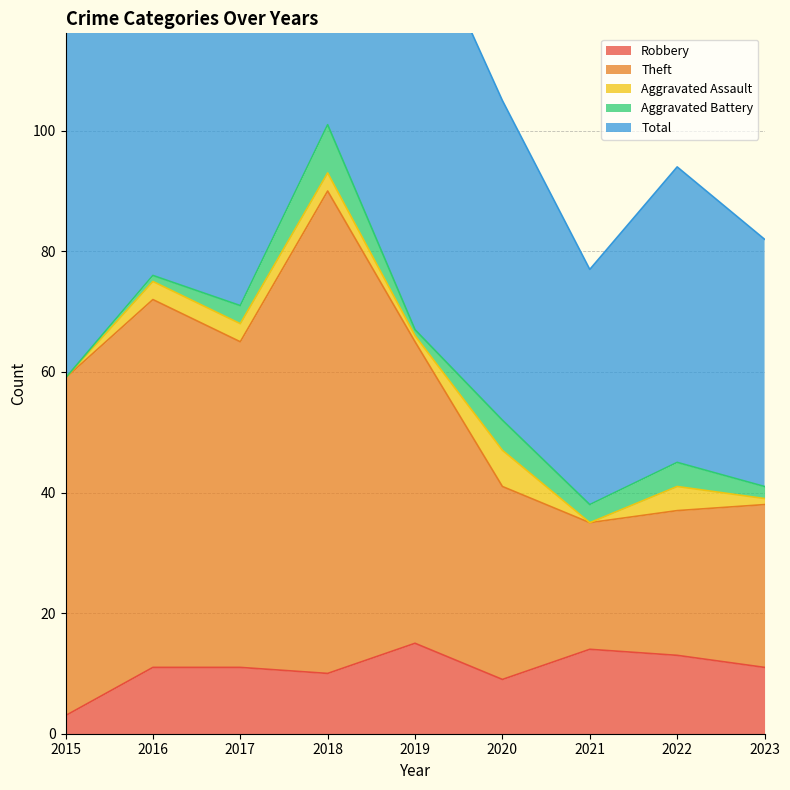

What is the value of the Total point at the 1st from the left?

118